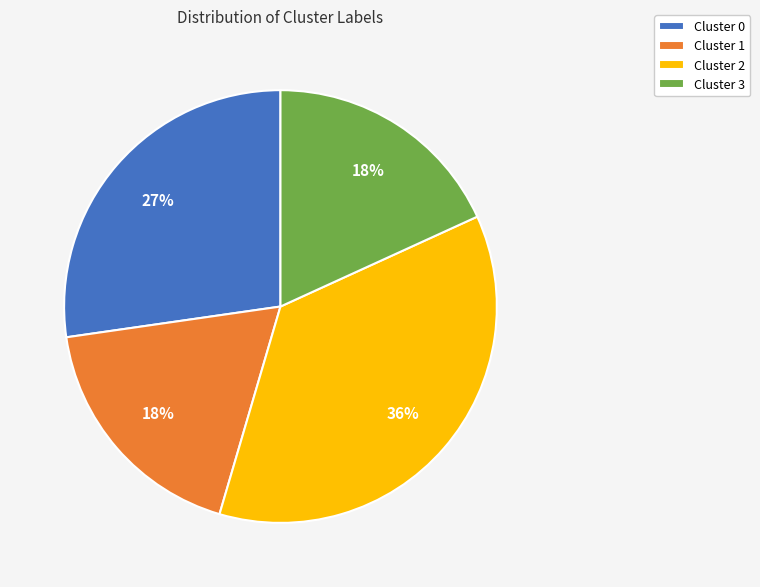

What percentage is the Cluster 2 slice, to the nearest percent?

36%